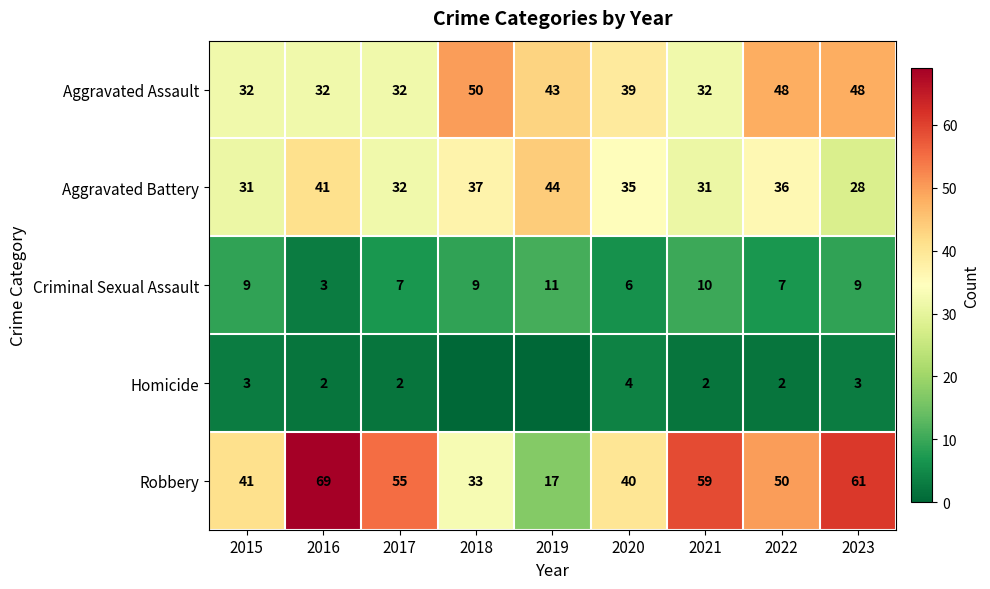

True or false: Aggravated Battery has a value of 28 at 2023.

True